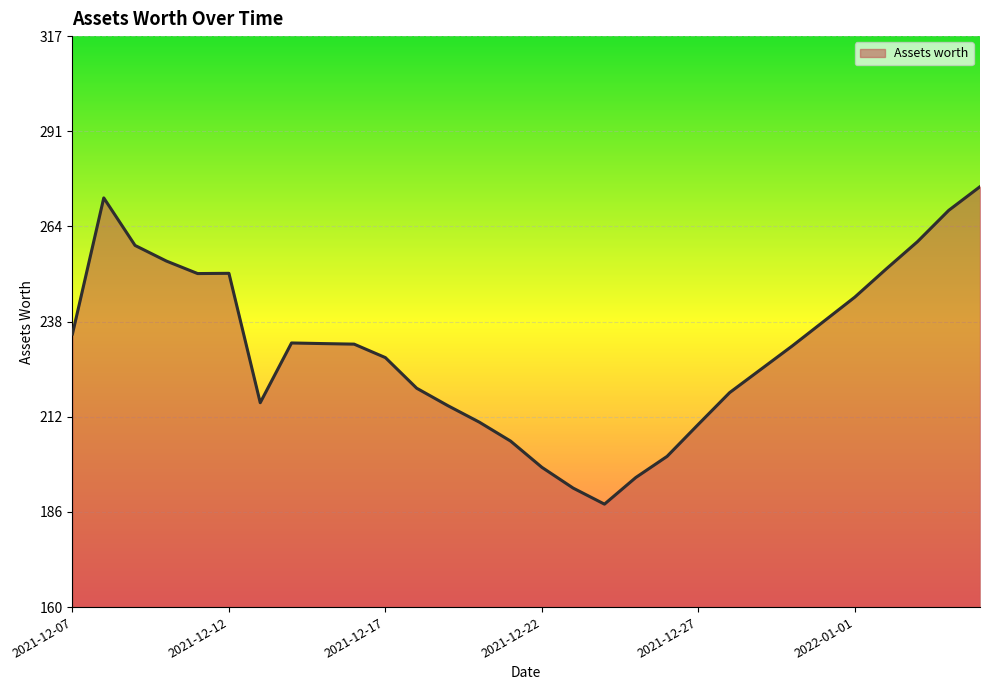

What is the difference between the maximum and minimum values?

87.1